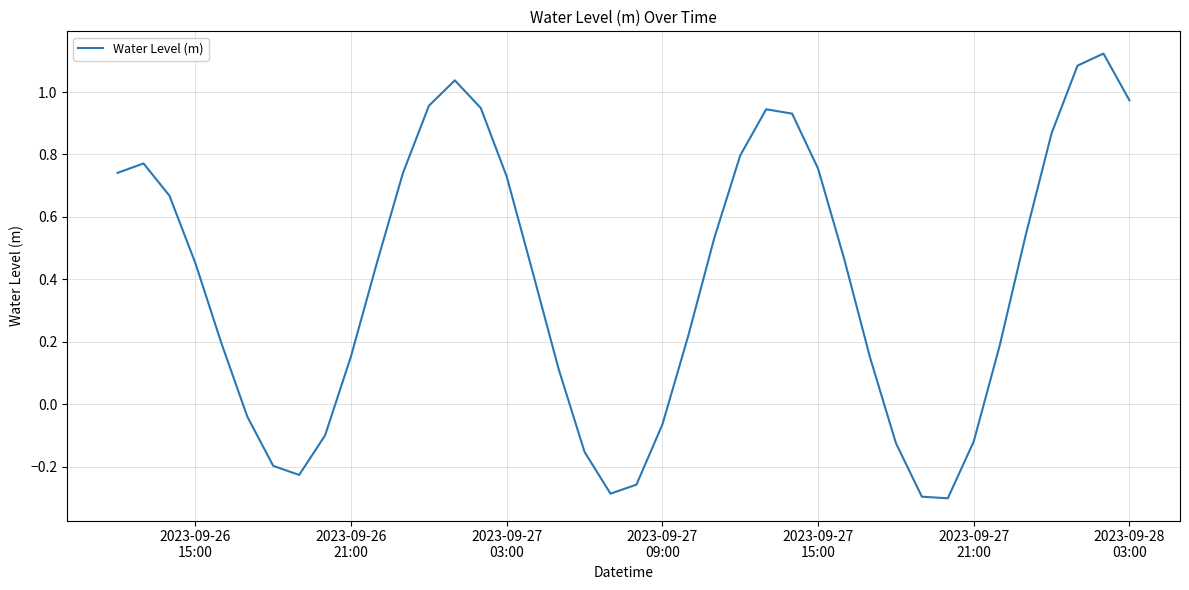

What is the difference between the maximum and minimum values?

1.4